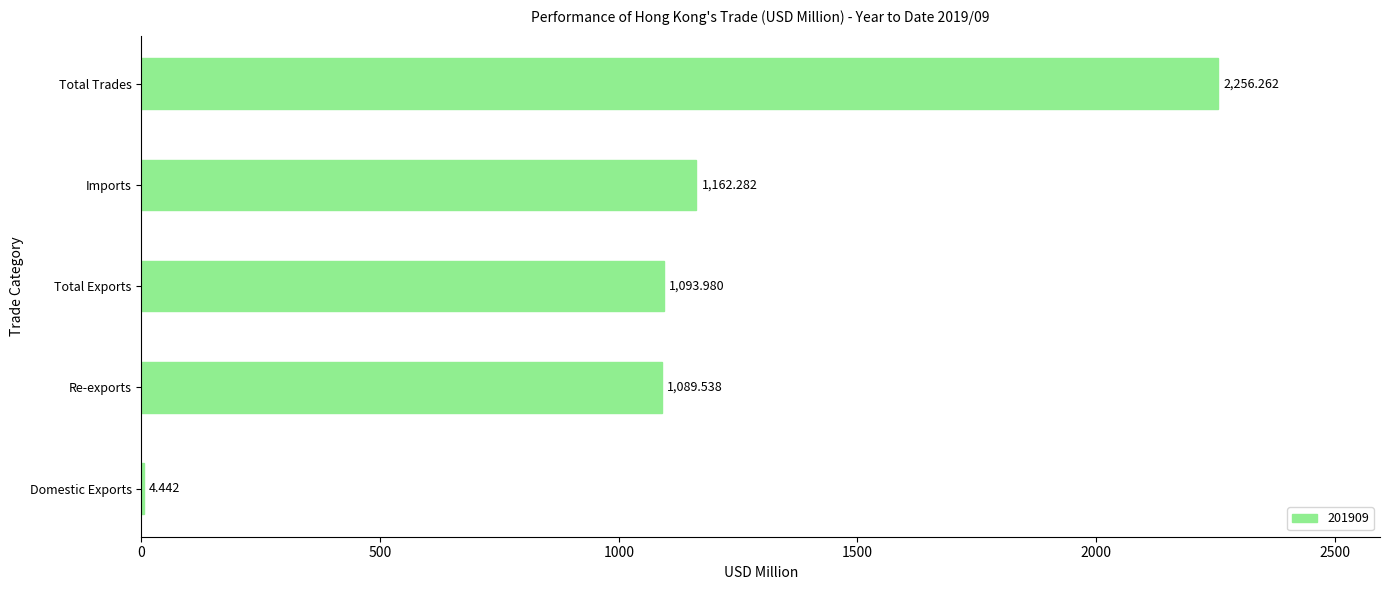

Which has a higher value, Total Trades or Re-exports?

Total Trades